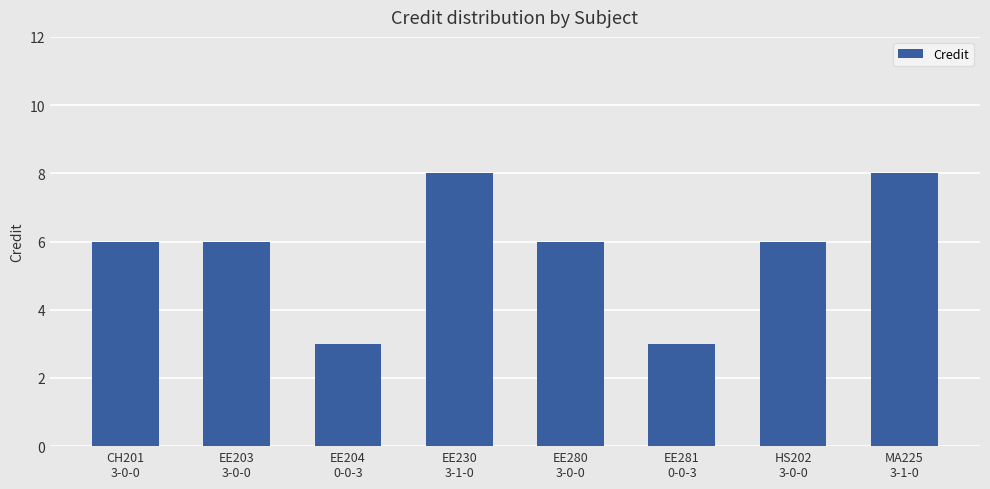

What is the value of the 1st bar from the left?

6